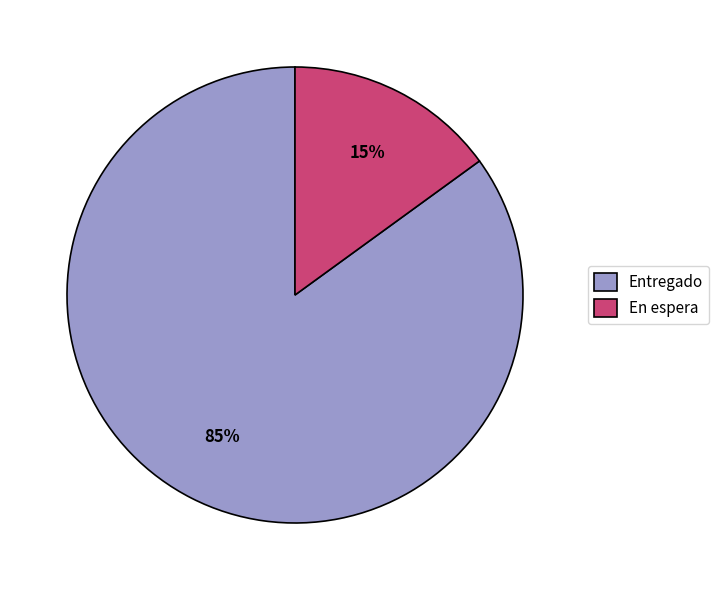

What percentage is the En espera slice, to the nearest percent?

15%